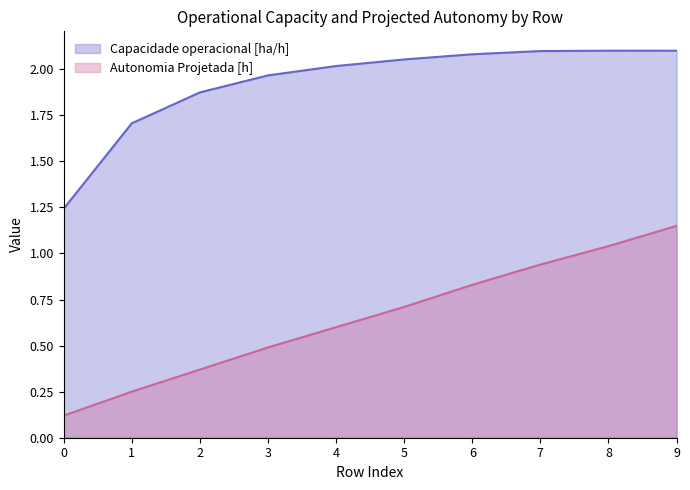

What is the sum of the Autonomia Projetada [h] values at 9 and 5?

1.9